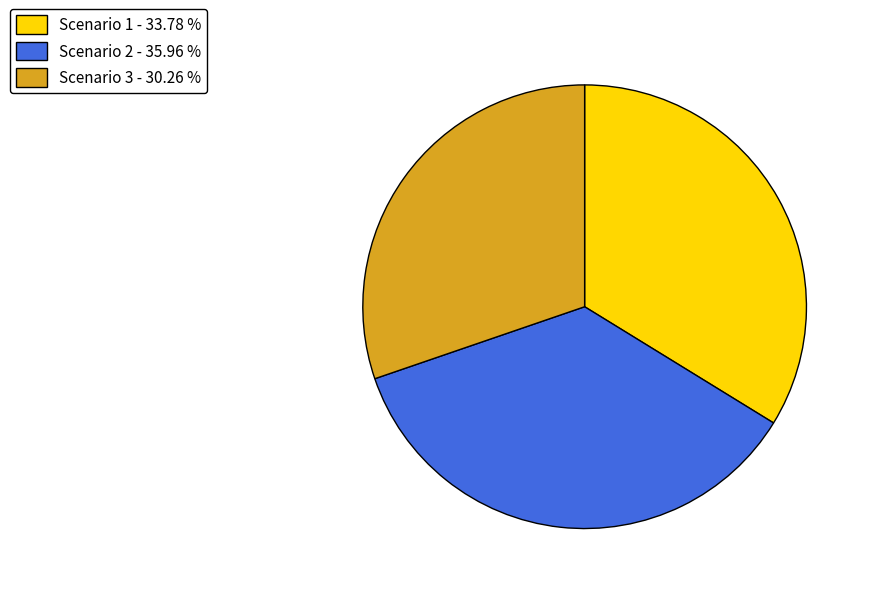

Is the sum of Scenario 3 - 30.26 % and Scenario 1 - 33.78 % greater than half?

Yes